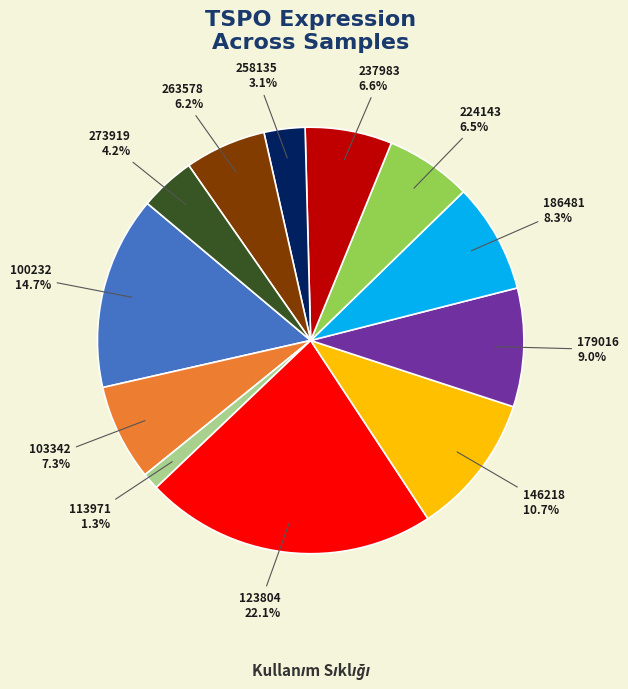

Is it true that 146218 is 11% of the pie?

True